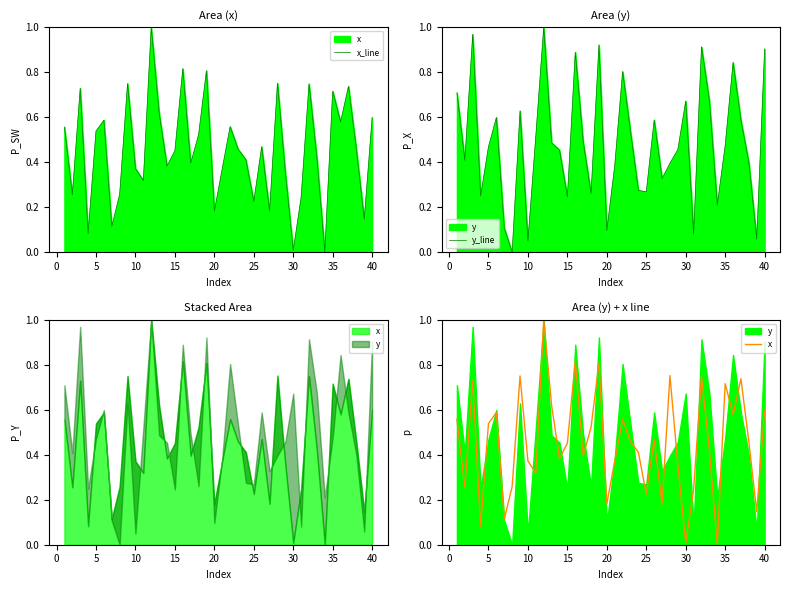

Between 15 and 26, which is larger?

15